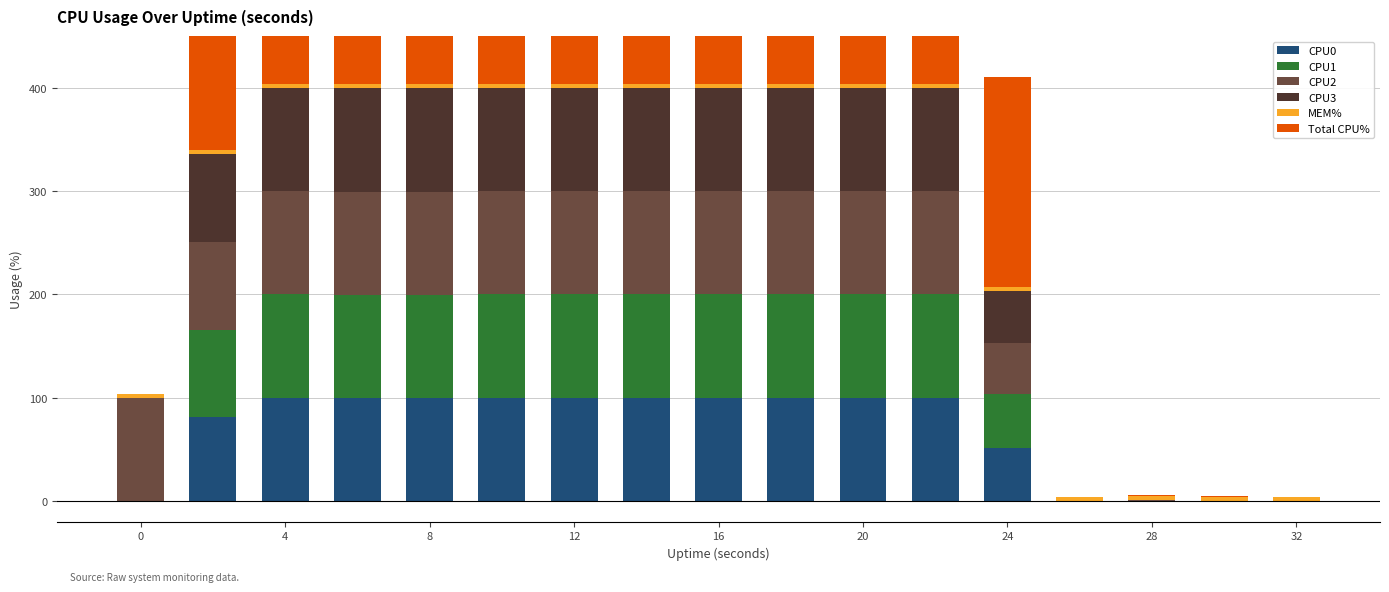

What is the average value of the Total CPU% series?

267.0